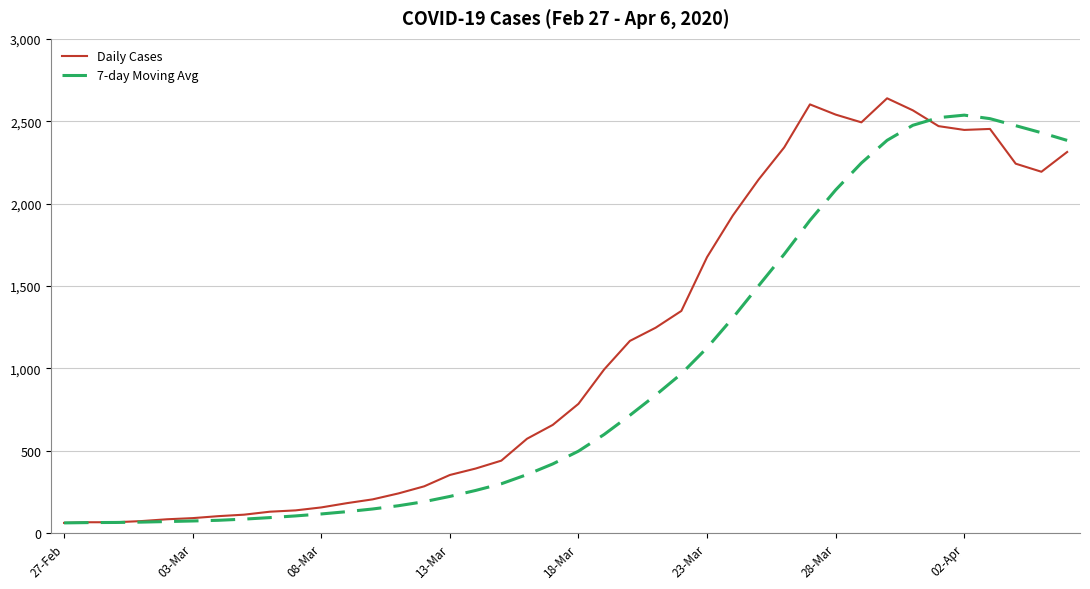

List the series in order of their overall mean, highest first.

Daily Cases, 7-day Moving Avg